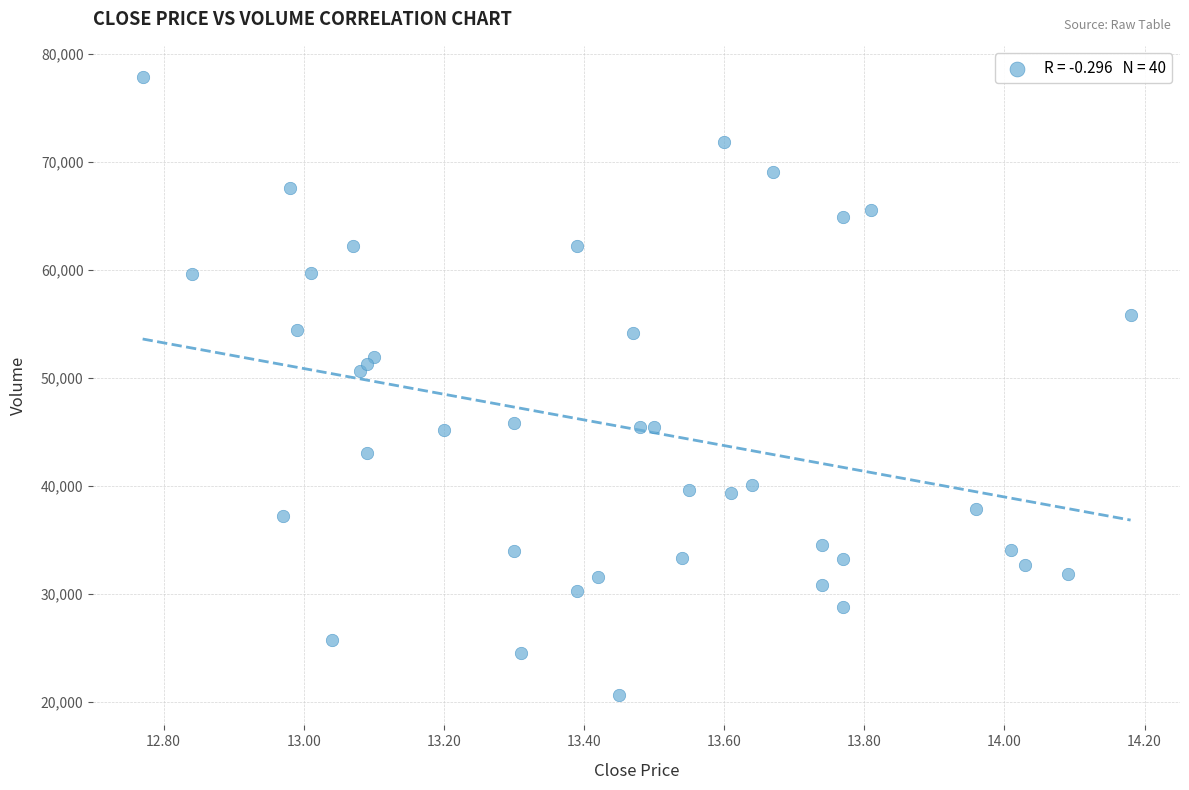

What Y value in the scatter plot is closest to 49284?

50673